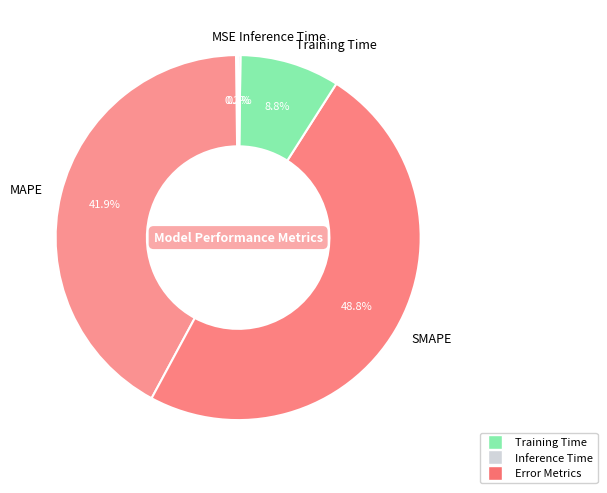

Which has a higher value, SMAPE or MAPE?

SMAPE